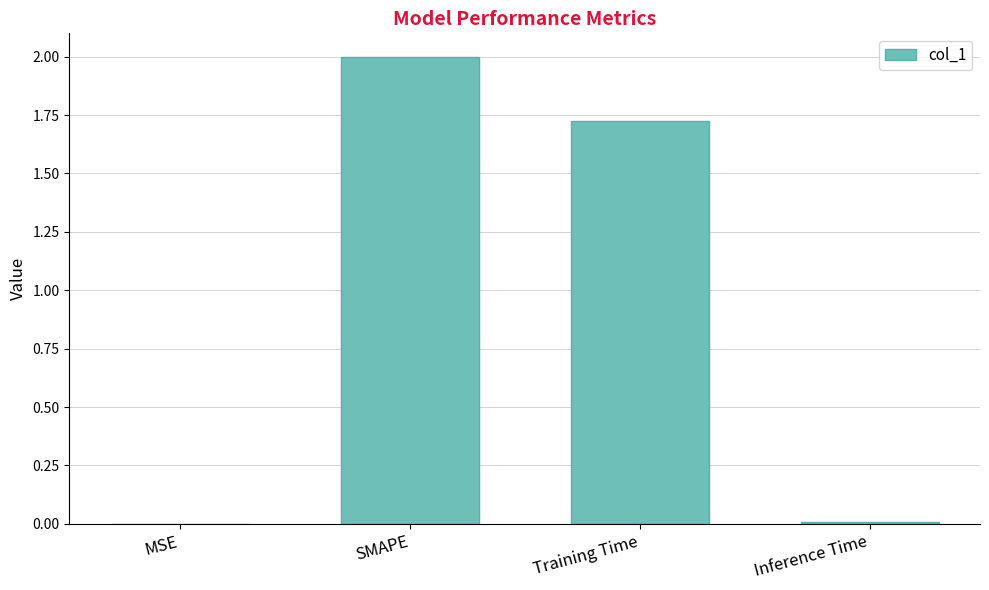

The chart shows a value of 1.4 at SMAPE. True or false?

False